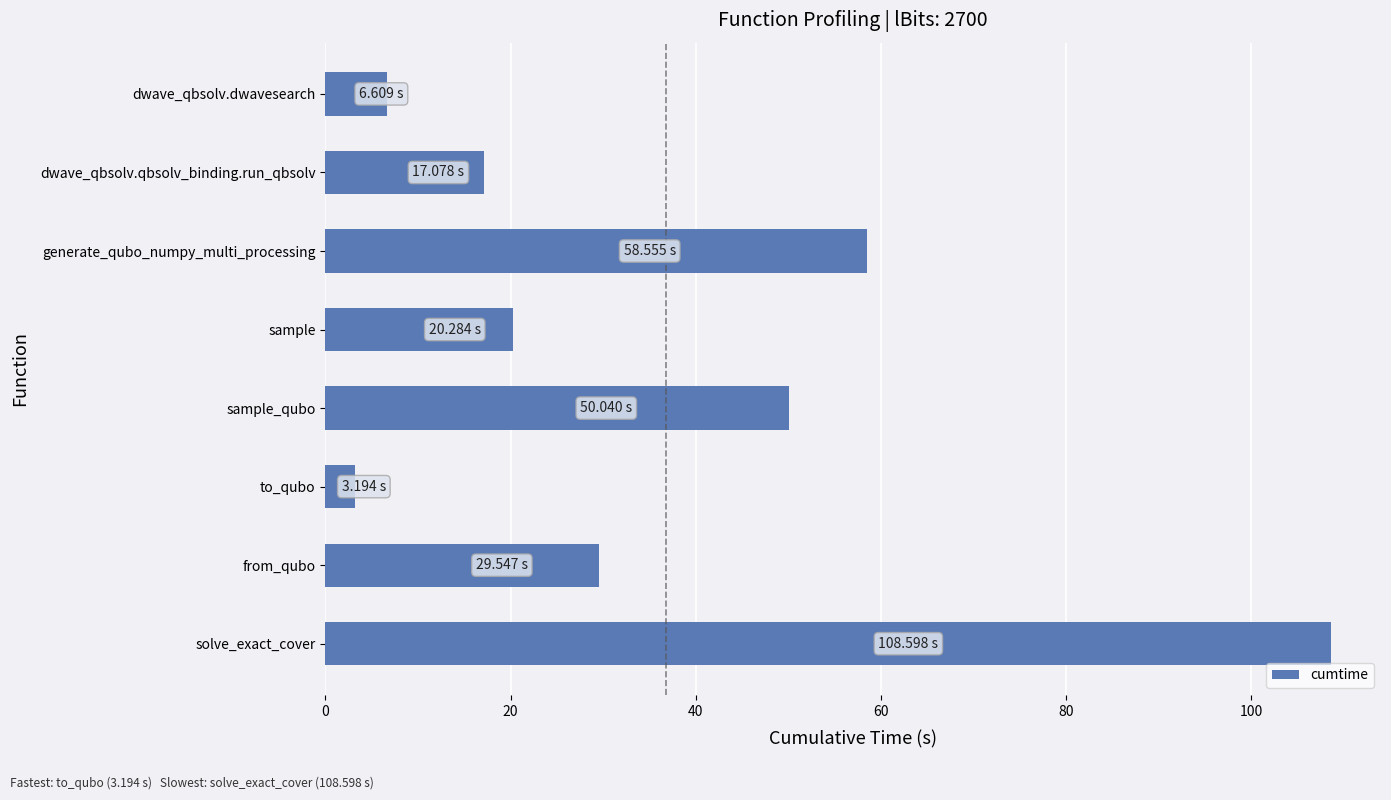

Approximately how many times larger is the value at from_qubo compared to sample?

1.5